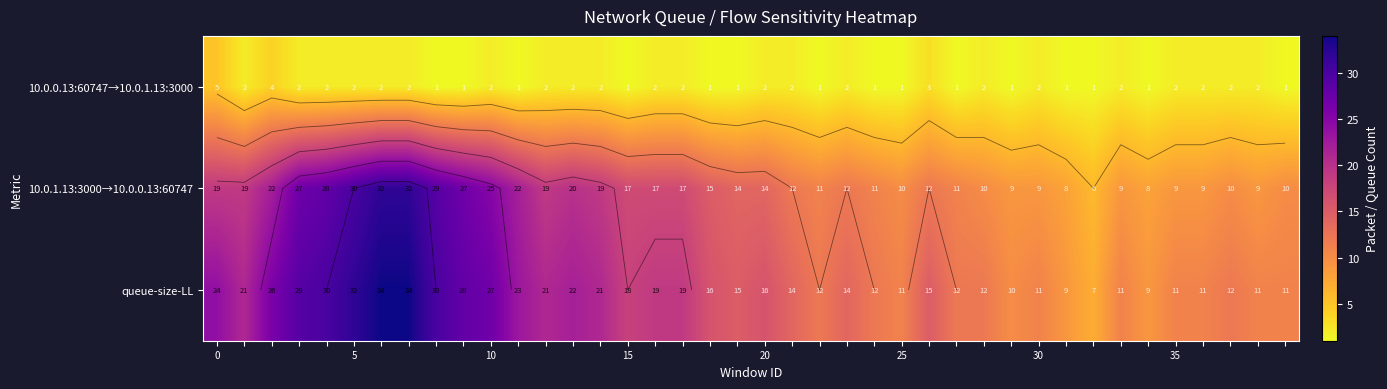

Count the 10.0.0.13:60747→10.0.1.13:3000 values in the range 1 to 2.

37